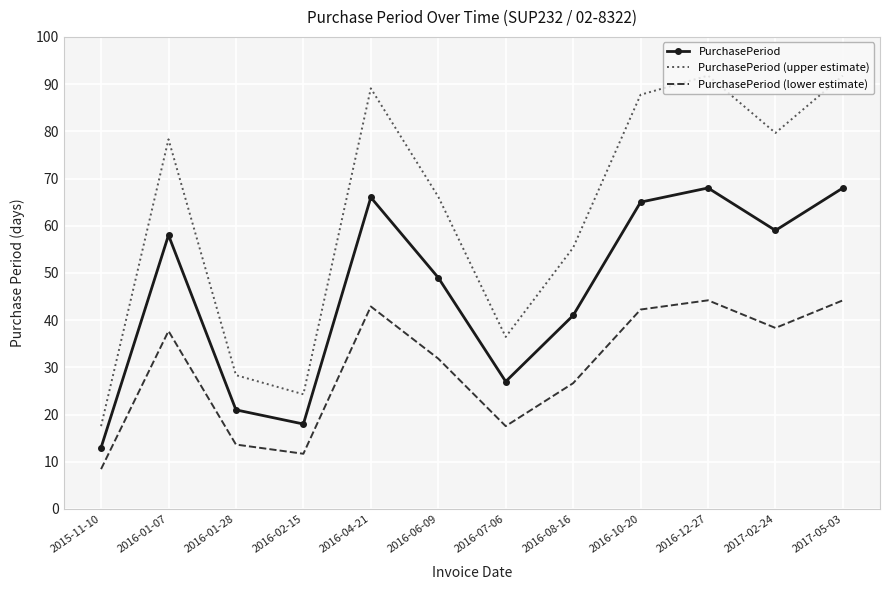

What are all the series names shown in the legend?

PurchasePeriod, PurchasePeriod (upper estimate), PurchasePeriod (lower estimate)